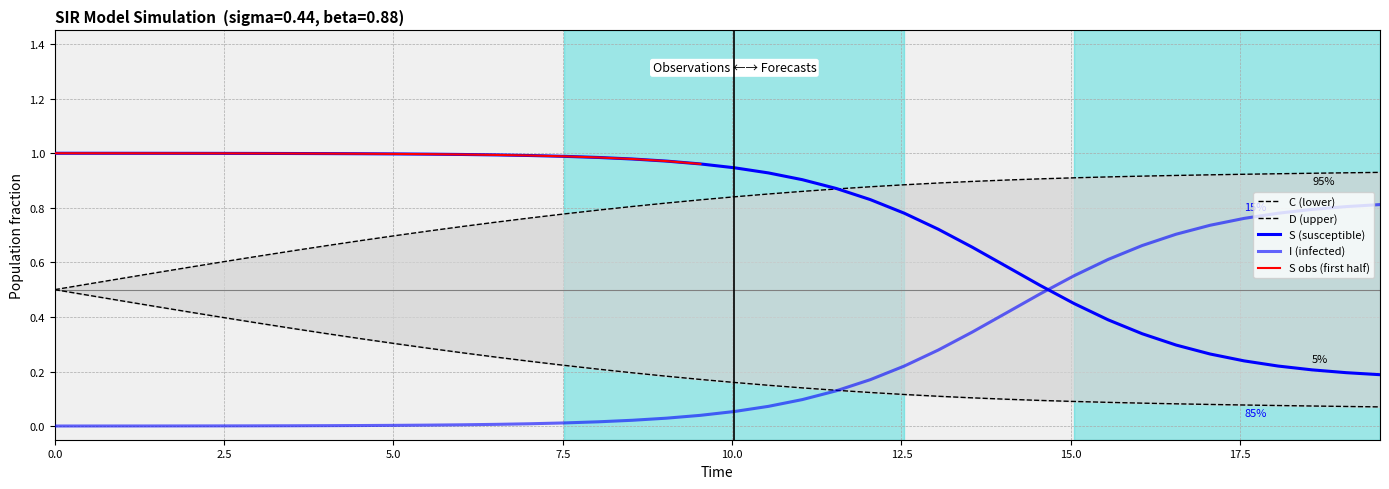

Which series has the widest spread of values?

S